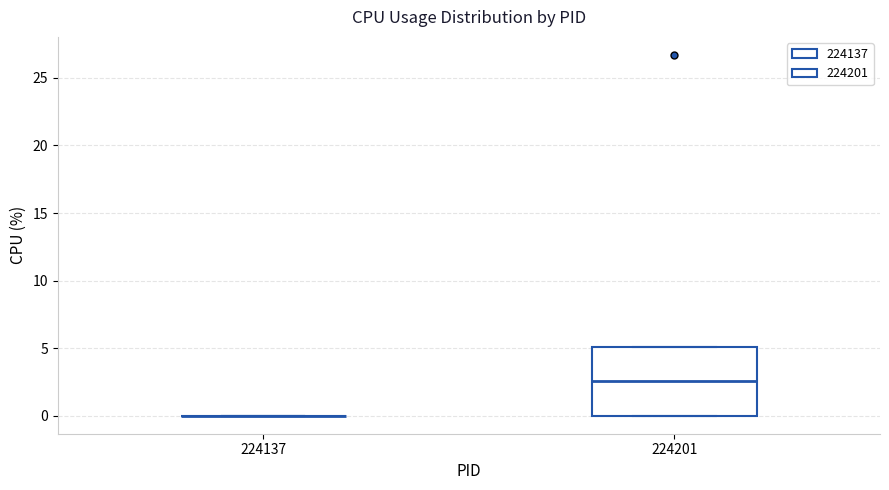

Where does the median line of the box at x = 224201 sit on the y-axis? The values are not printed on the chart, so give them approximately, as read against the axis.

2.5